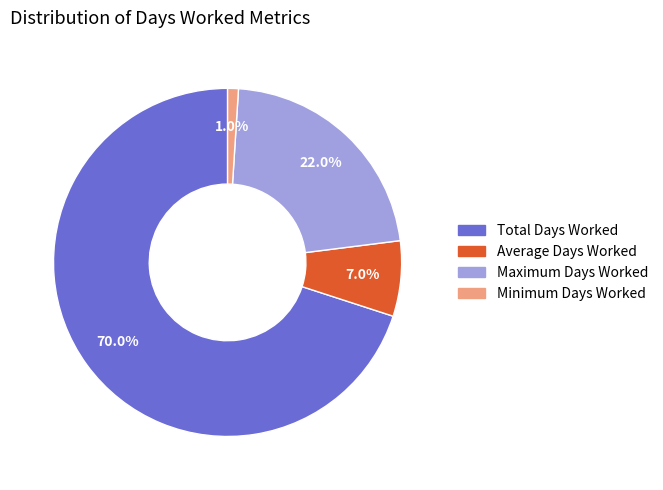

Is it true that Average Days Worked is 22% of the pie?

False